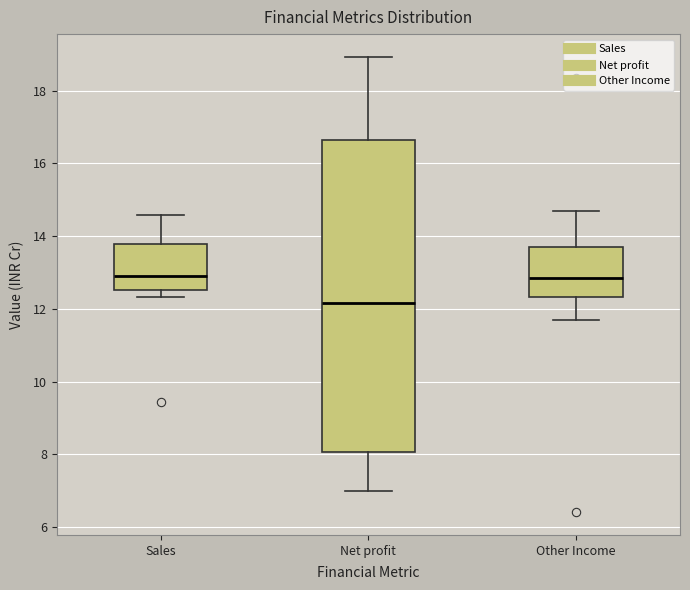

Reading left to right, read every box against the y-axis: the position of its median line, the range the box covers, and the ends of its whiskers. The values are not printed on the chart, so give them approximately, as read against the axis.

Sales: median 13.0, box 12.6 to 13.8, whiskers 12.4 to 14.6
Net profit: median 12.2, box 8.0 to 16.6, whiskers 7.0 to 19.0
Other Income: median 12.8, box 12.4 to 13.8, whiskers 11.6 to 14.8